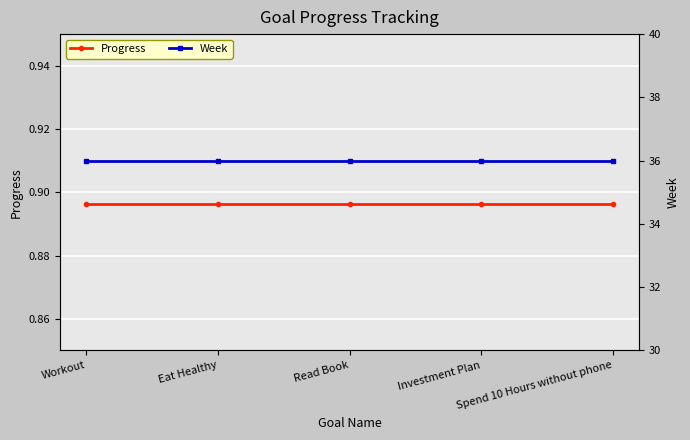

True or false: Progress has a value of 0.9 at Eat Healthy.

True